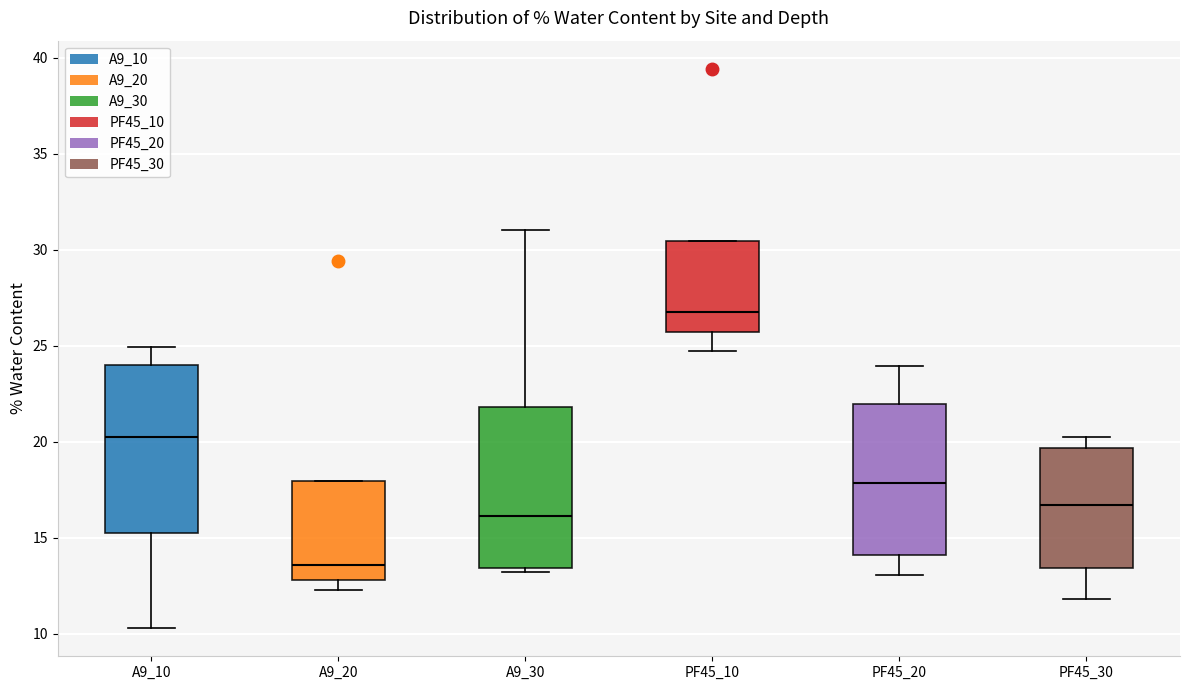

Where does the median line of the box for A9_20 sit on the y-axis? The values are not printed on the chart, so give them approximately, as read against the axis.

13.5